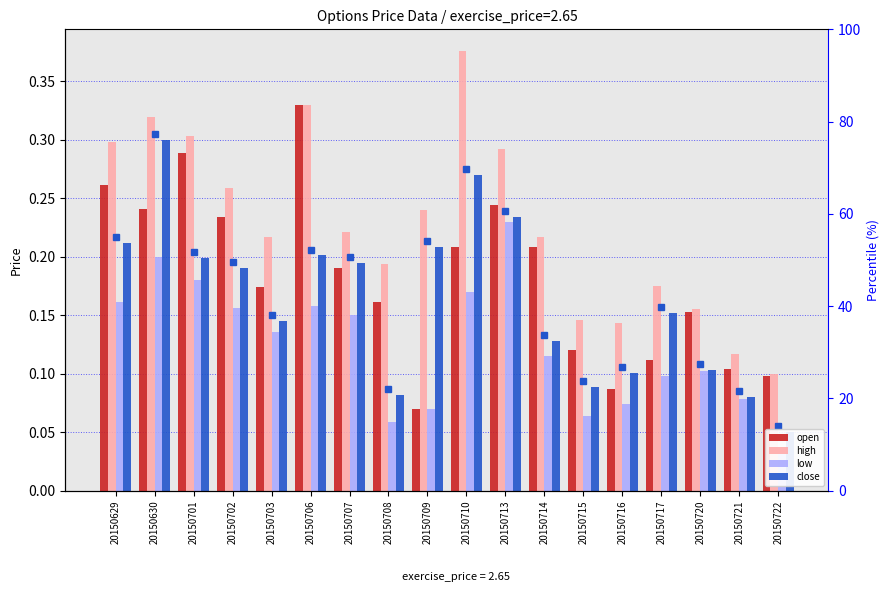

What are all the series names shown in the legend?

open, high, low, close